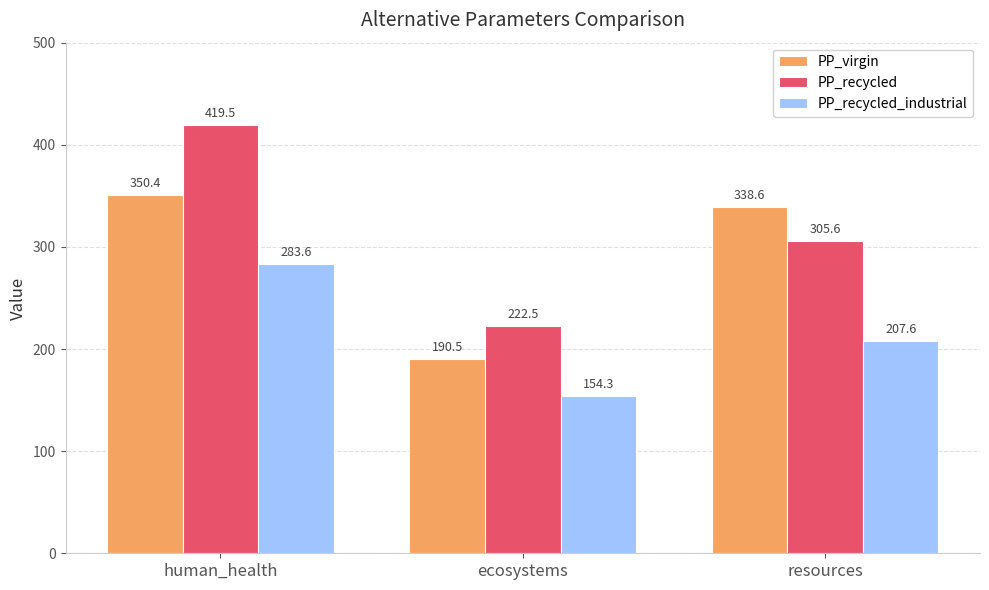

Are the bars grouped side by side (vs. stacked)?

Yes